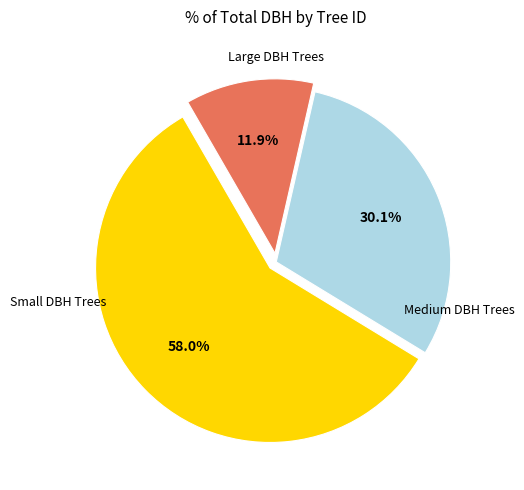

Is there any slice that represents more than half of the pie?

Yes